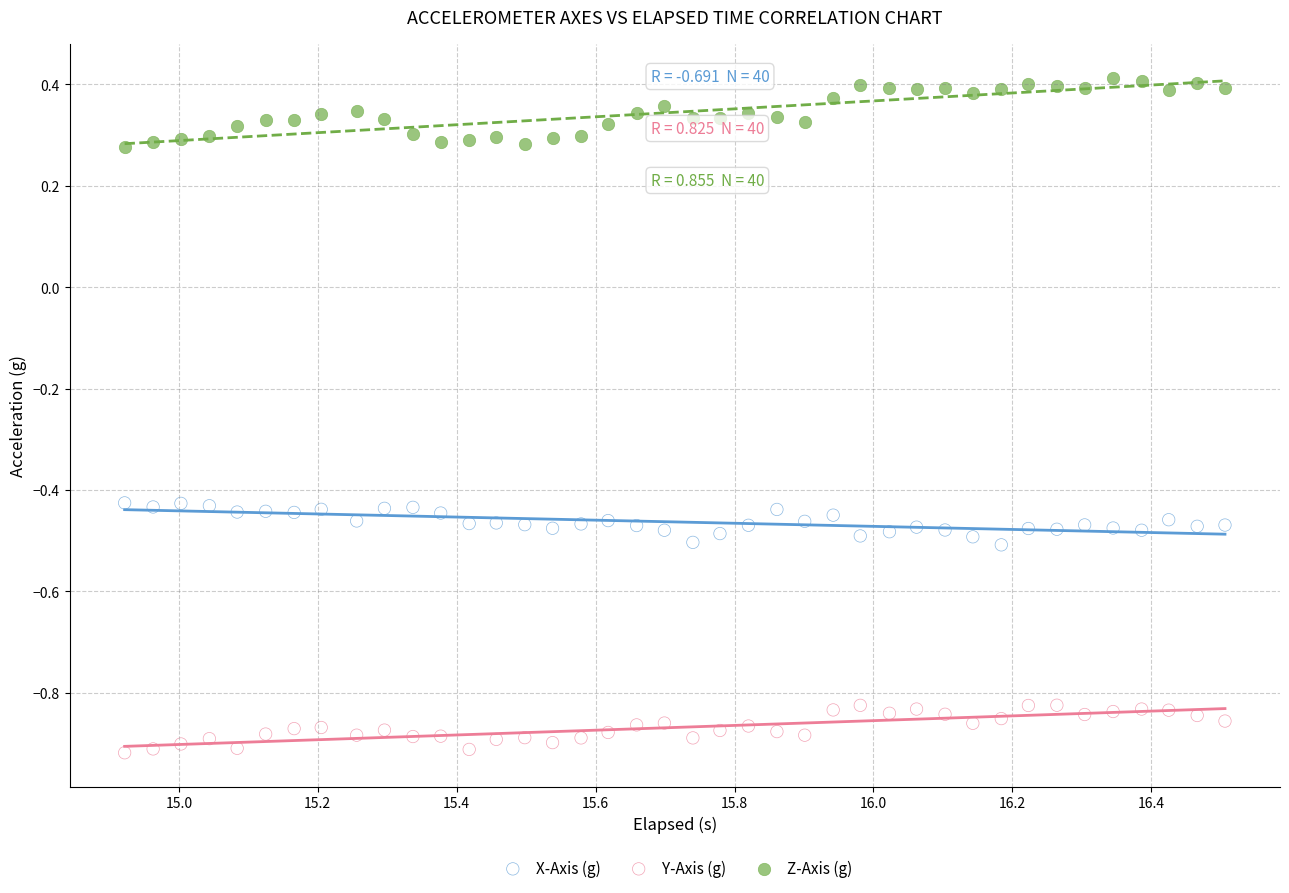

What are all the series names shown in the legend?

X-Axis (g), Y-Axis (g), Z-Axis (g)